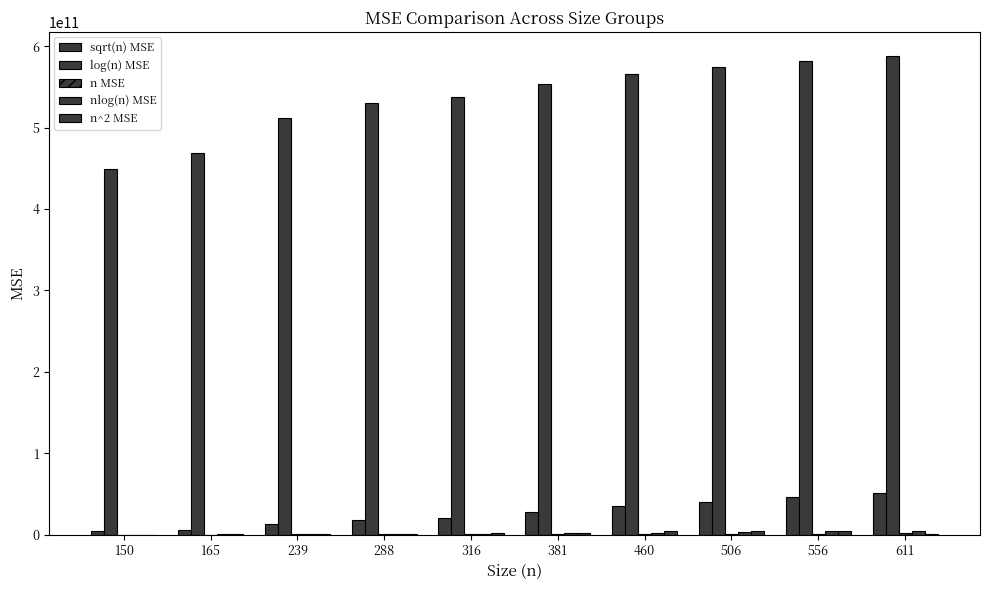

How many series are shown in this chart?

5